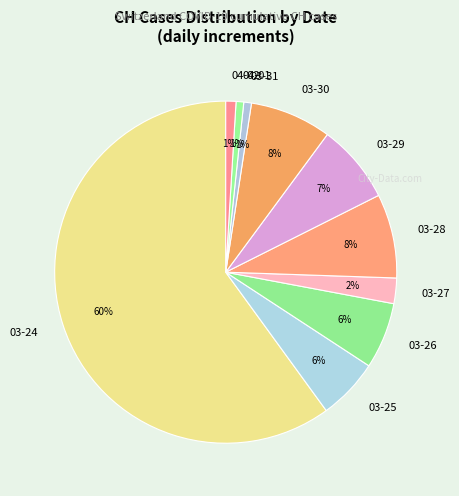

How many slices are in this pie chart?

10